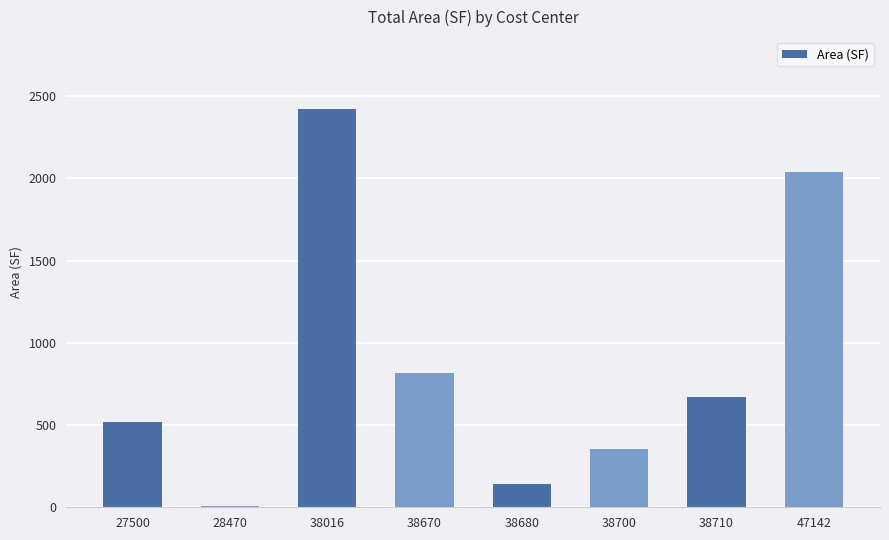

What is the difference between the maximum and minimum values?

2414.0